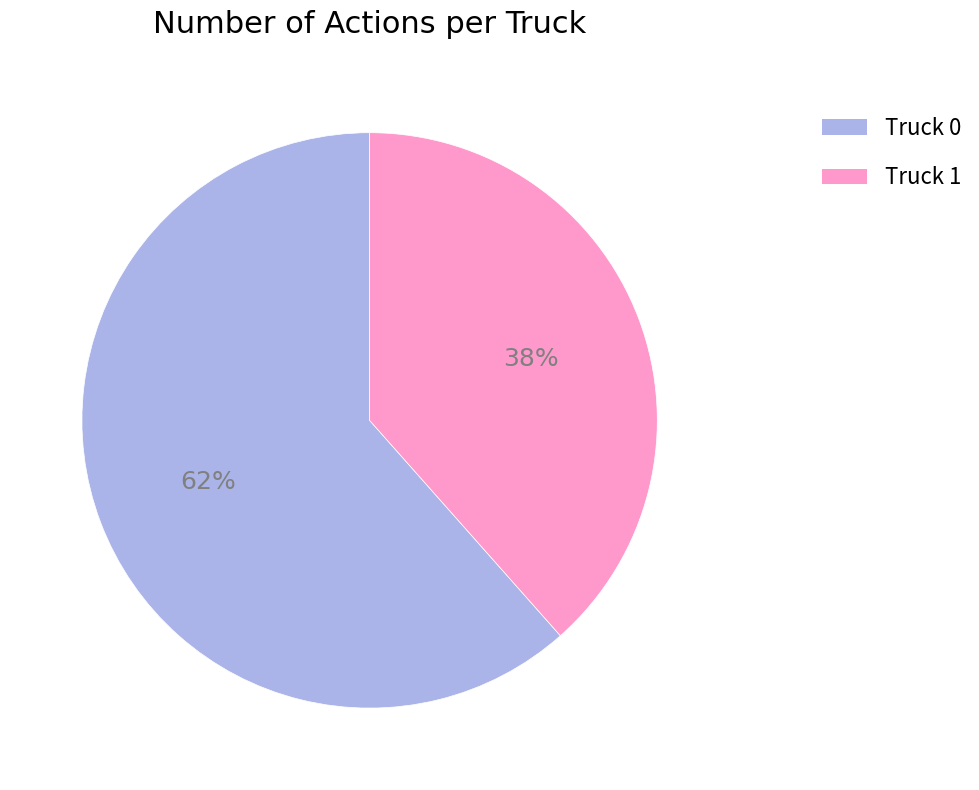

To the nearest percent, what is the combined percentage of Truck 1 and Truck 0?

100%